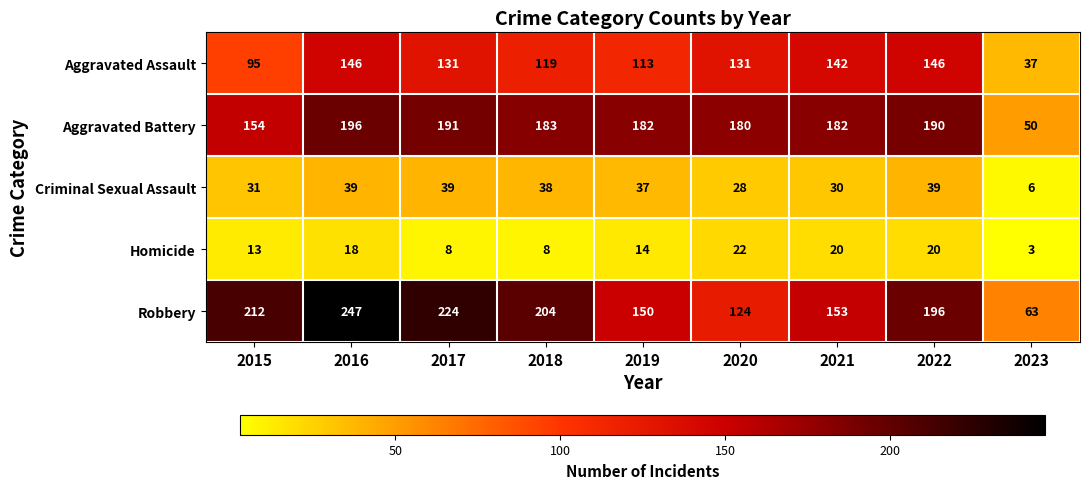

Which category has the highest value across all series?

2016